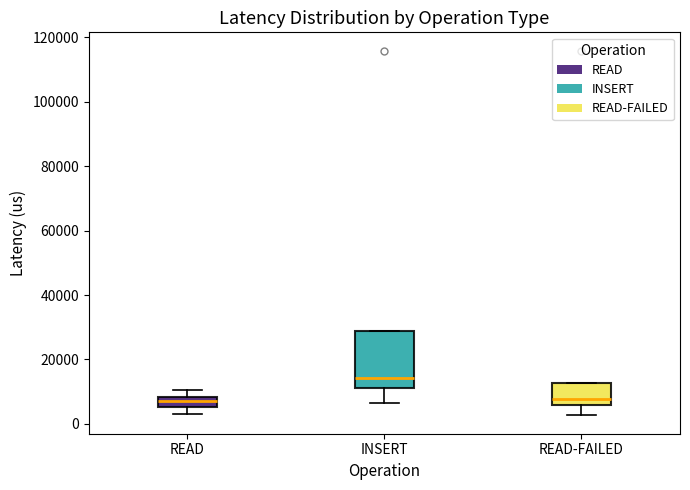

Reading left to right, transcribe this box plot: for each box, give where its median line is, the range the box spans, and where its two whiskers end, as read against the y-axis. The values are not printed on the chart, so give them approximately, as read against the axis.

READ: median 8000 (inside the box), box 6000 to 8000, whiskers 2000 to 10000
INSERT: median 14000, box 12000 to 28000, whiskers 6000 to 28000
READ-FAILED: median 8000, box 6000 to 12000, whiskers 2000 to 12000